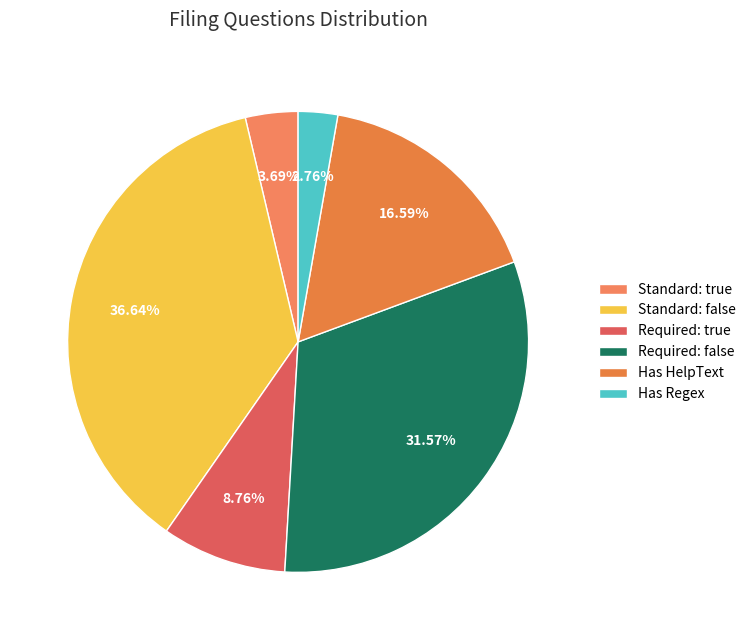

Is there a majority slice in this chart?

No